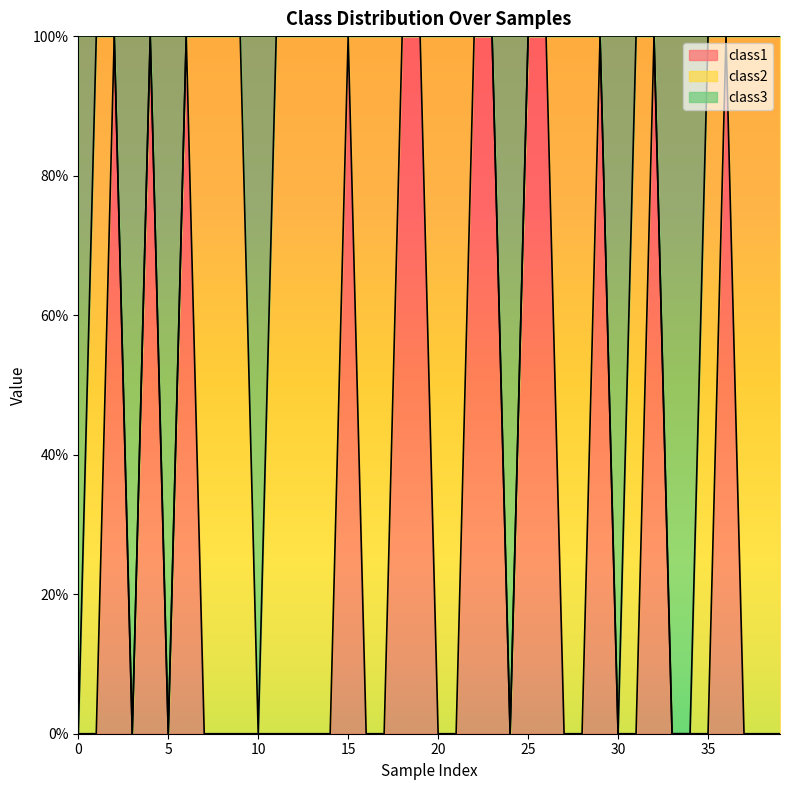

Which series has the widest spread of values?

class1